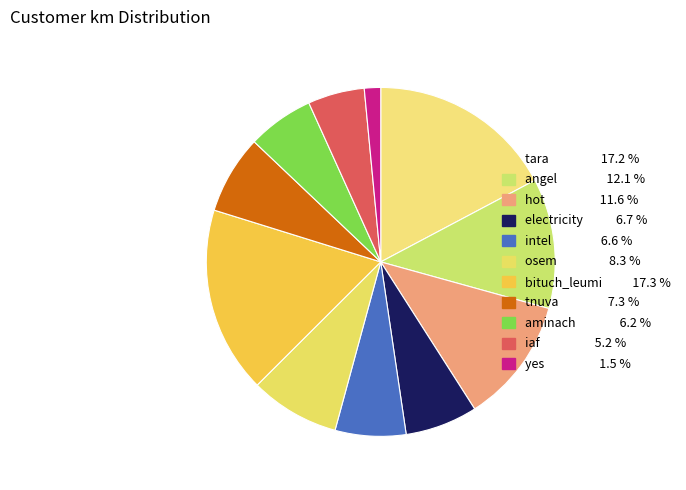

Do bituch_leumi and electricity together represent more than half of the pie?

No